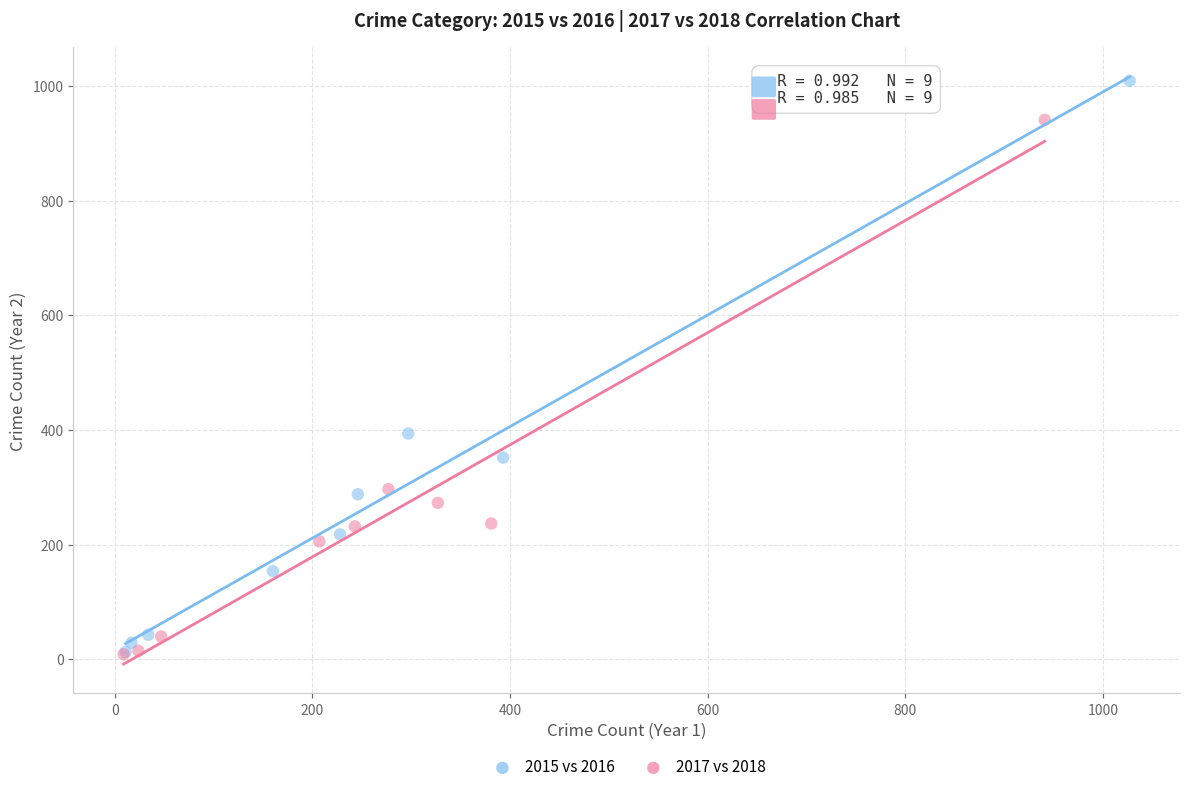

Which series has the largest Y range (max minus min)?

2015 vs 2016